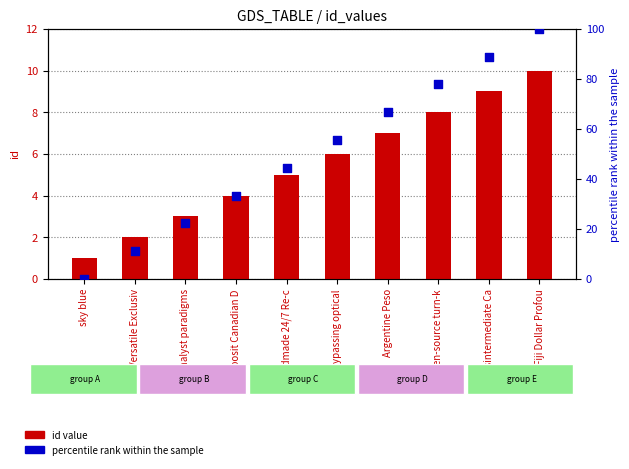

What is the total value across all series at disintermediate Ca?

97.9